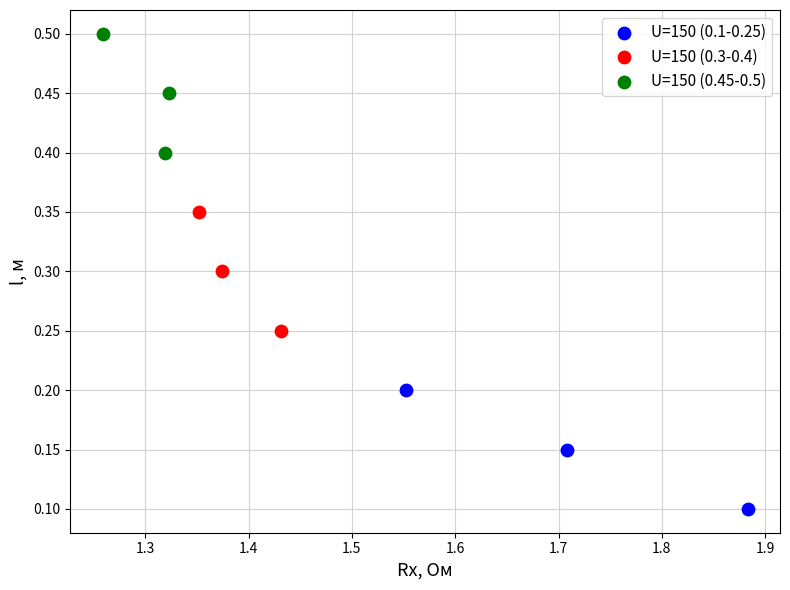

Which series reaches the maximum Y coordinate?

U=150 (0.45-0.5)